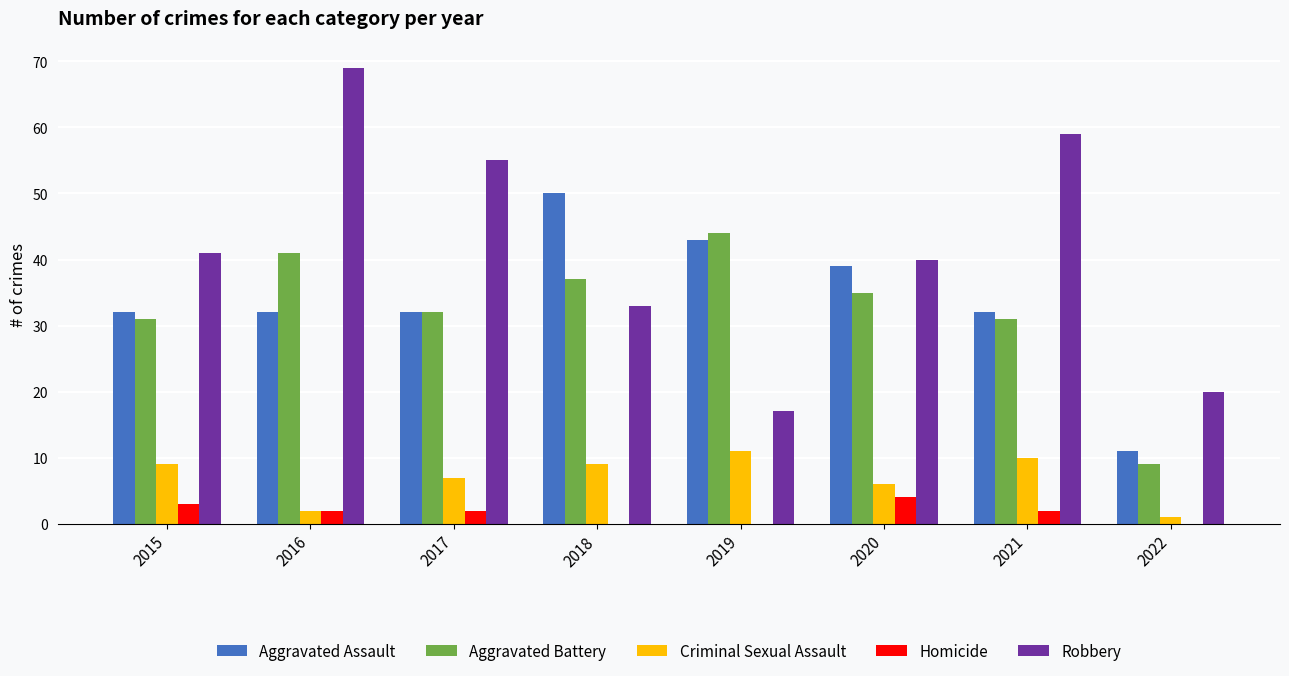

Are the bars horizontal?

No